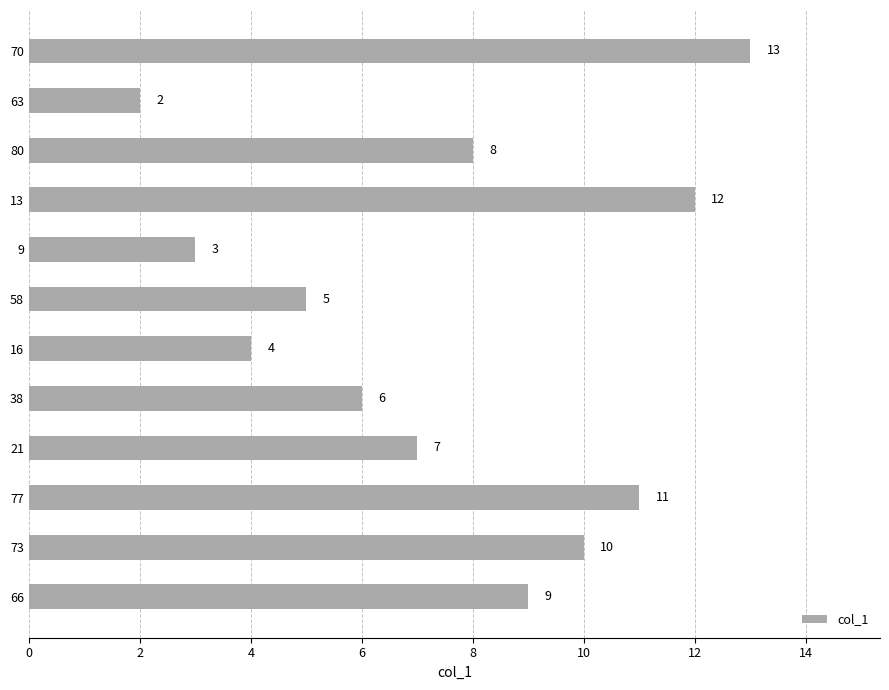

What is the sum of all values?

90